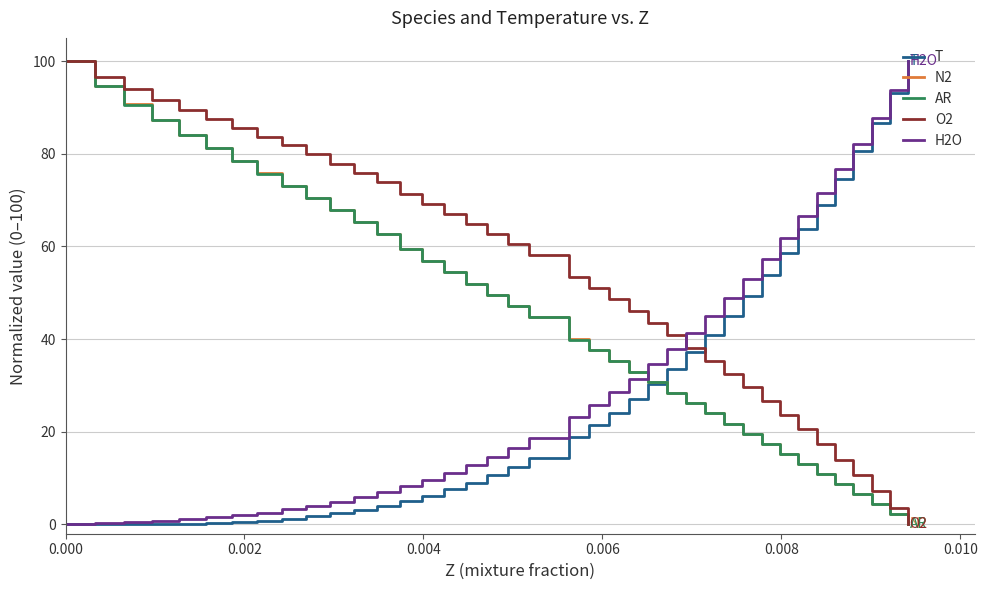

Which series ends up on top after the final intersection of N2 and H2O?

H2O